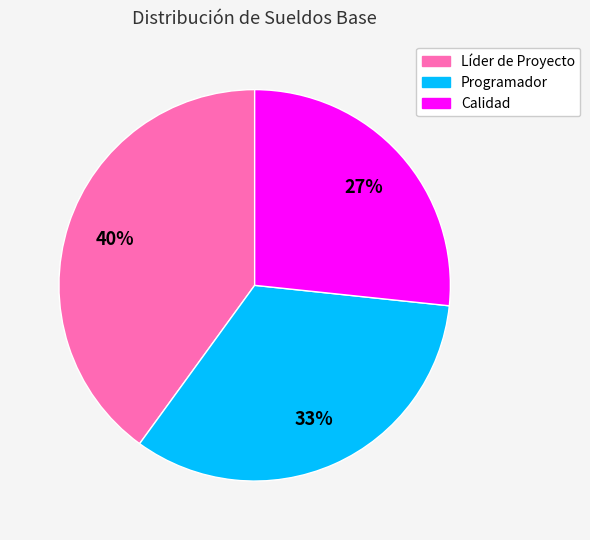

To the nearest percent, what percentage of the pie is Programador?

33%